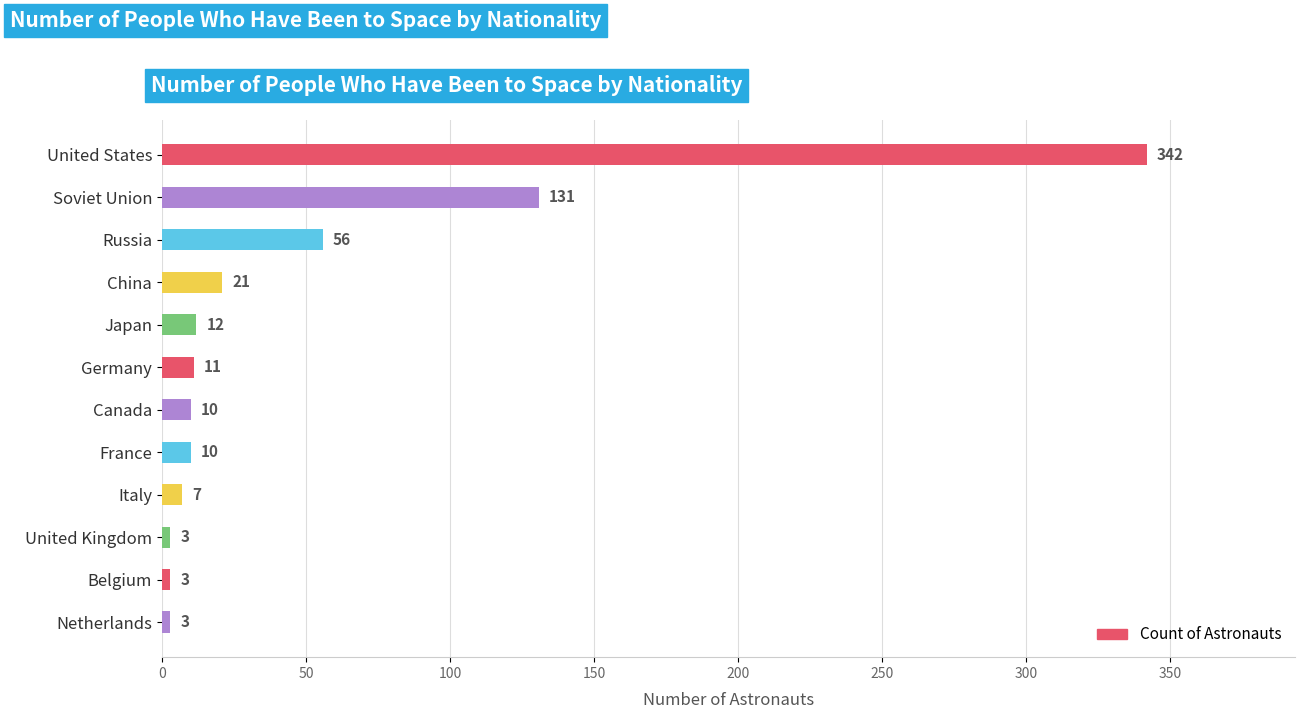

What is the greatest value displayed?

342